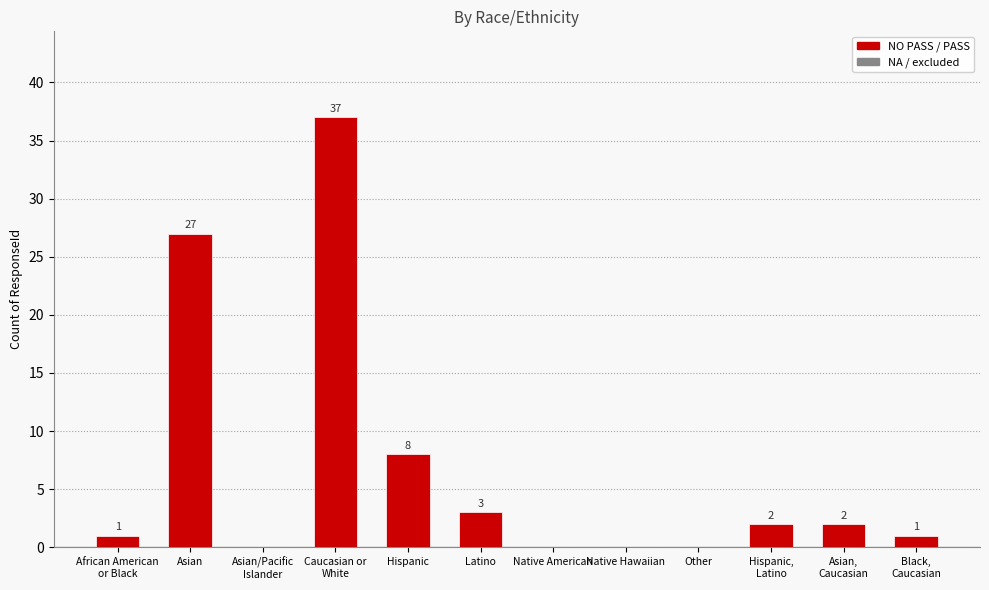

True or false: the data shows 3 at Latino.

True